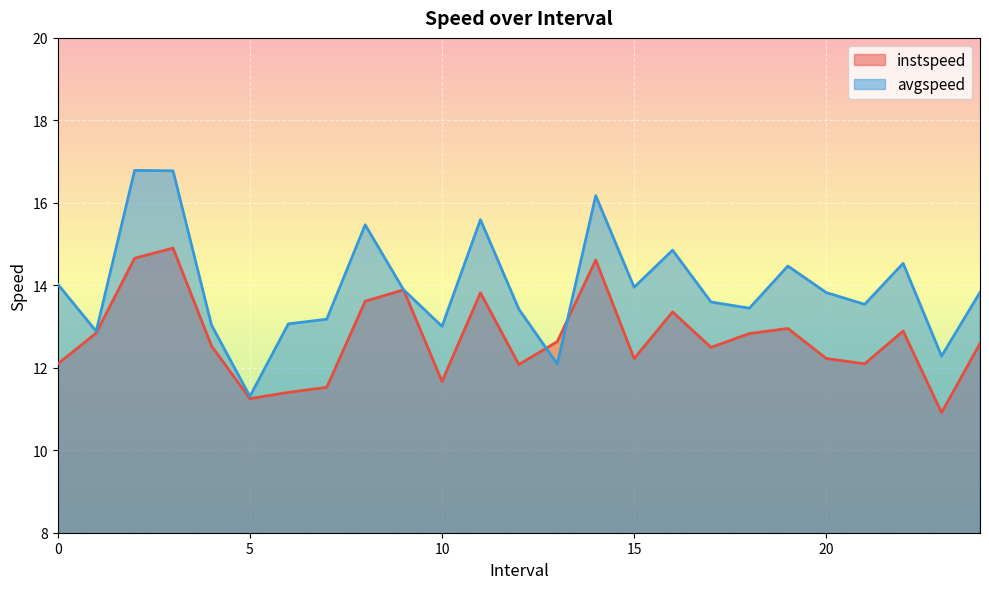

What is the difference between the maximum and minimum values in the avgspeed series?

5.5